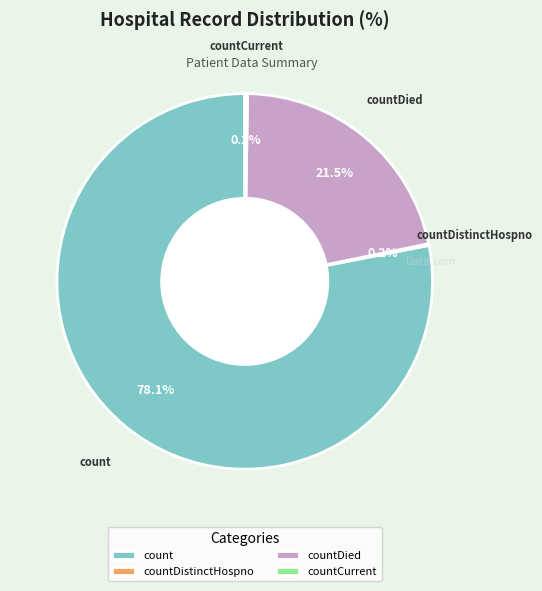

Which has a higher value, count or countDied?

count